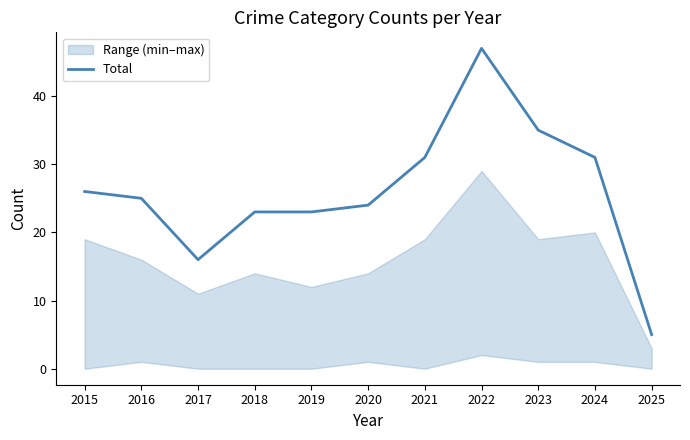

What is the ratio of the value at 2021 to the value at 2025?

6.2